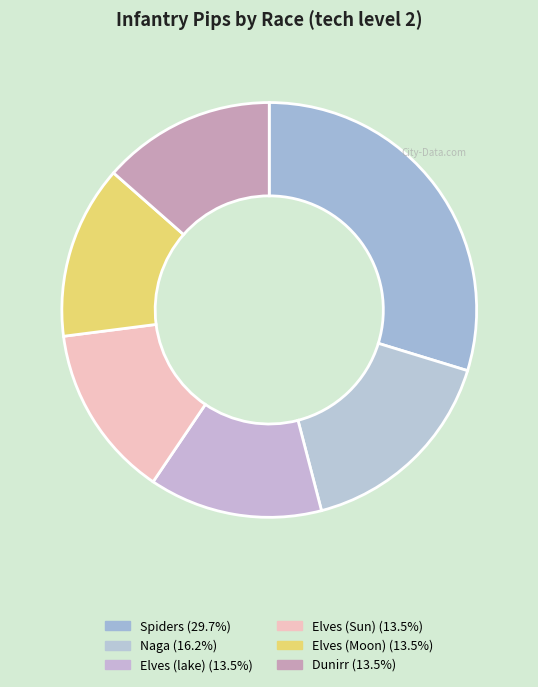

Count the number of slices in the pie.

6